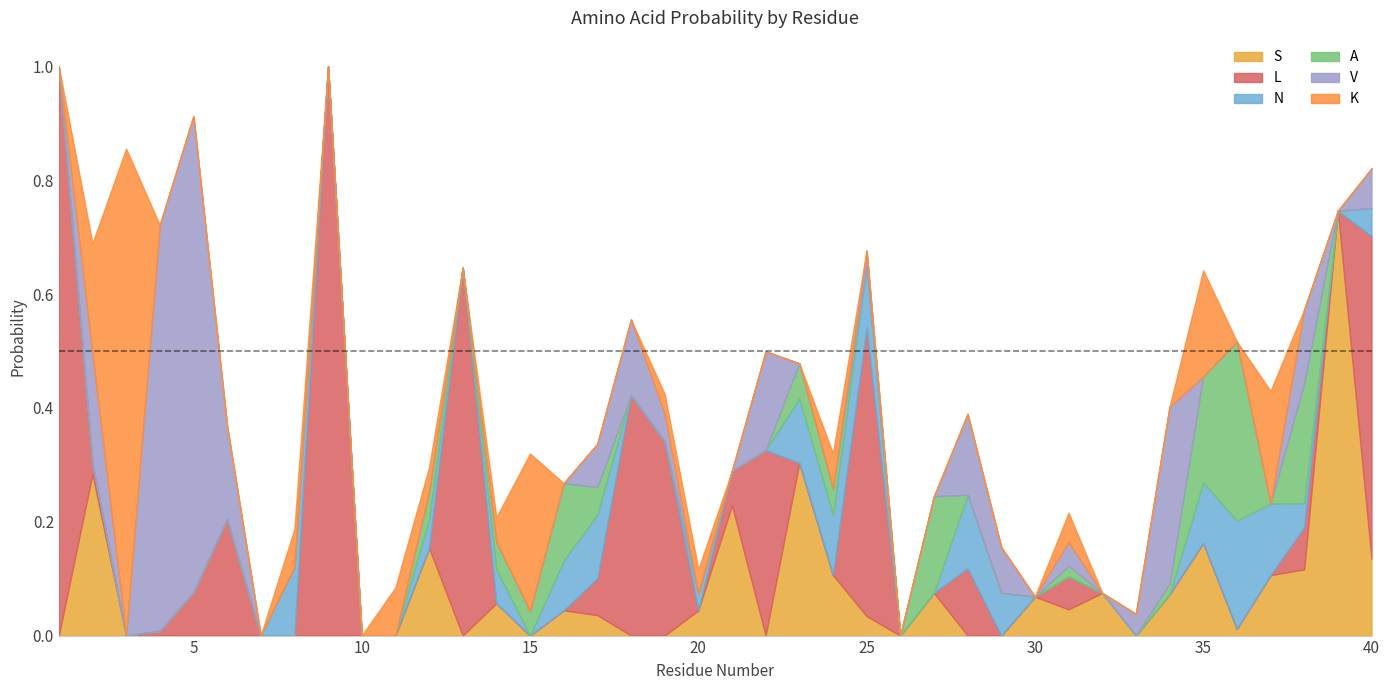

List the labels in order of K value, smallest first.

1, 4, 5, 6, 7, 9, 10, 13, 16, 17, 18, 21, 22, 23, 25, 26, 27, 28, 29, 30, 32, 33, 34, 36, 38, 39, 40, 19, 14, 20, 12, 31, 24, 8, 11, 35, 2, 37, 15, 3